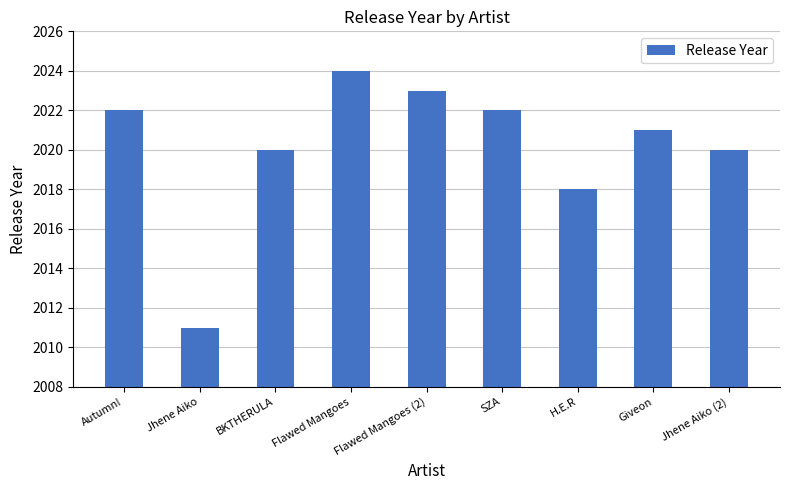

What is the label of the 3rd bar from the left?

BKTHERULA